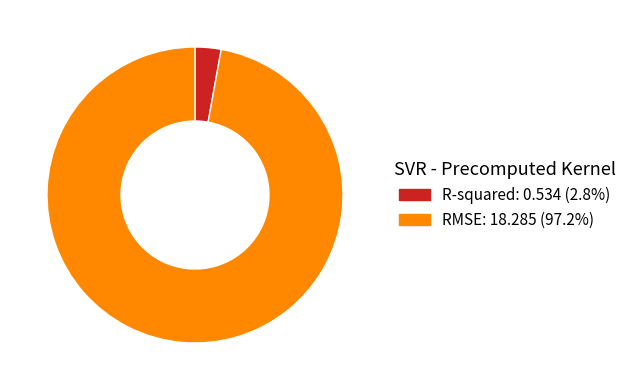

Which category accounts for the majority?

RMSE